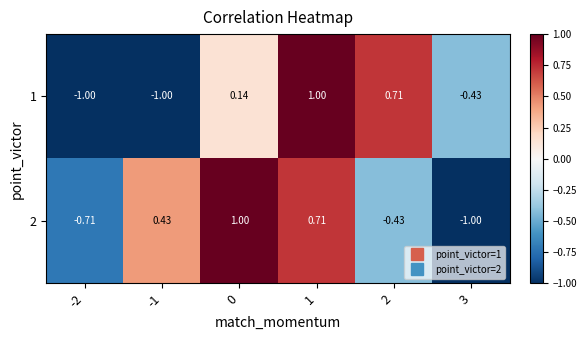

How many data points in 2 are less than 0?

3